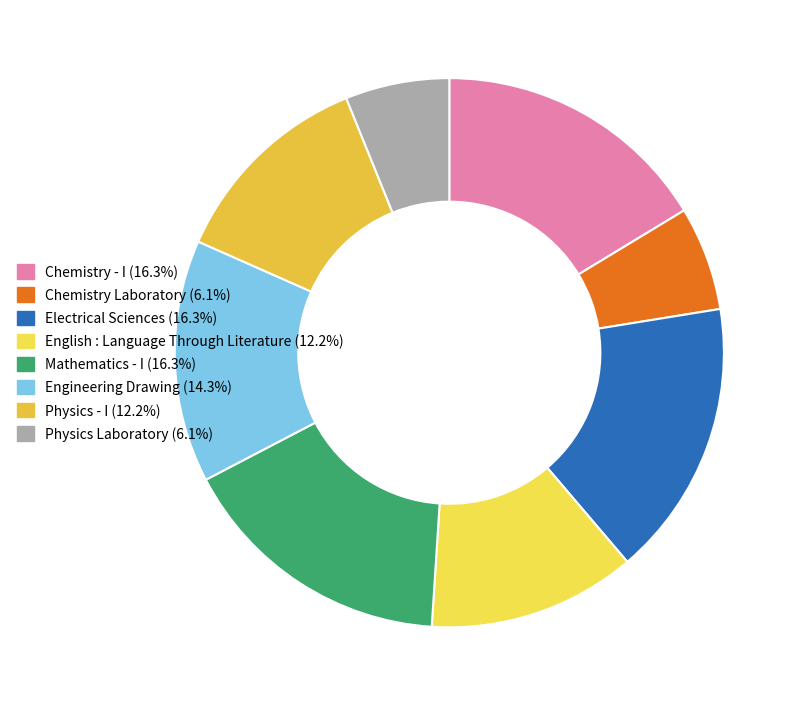

The Chemistry Laboratory slice represents 6% of the pie. True or false?

True